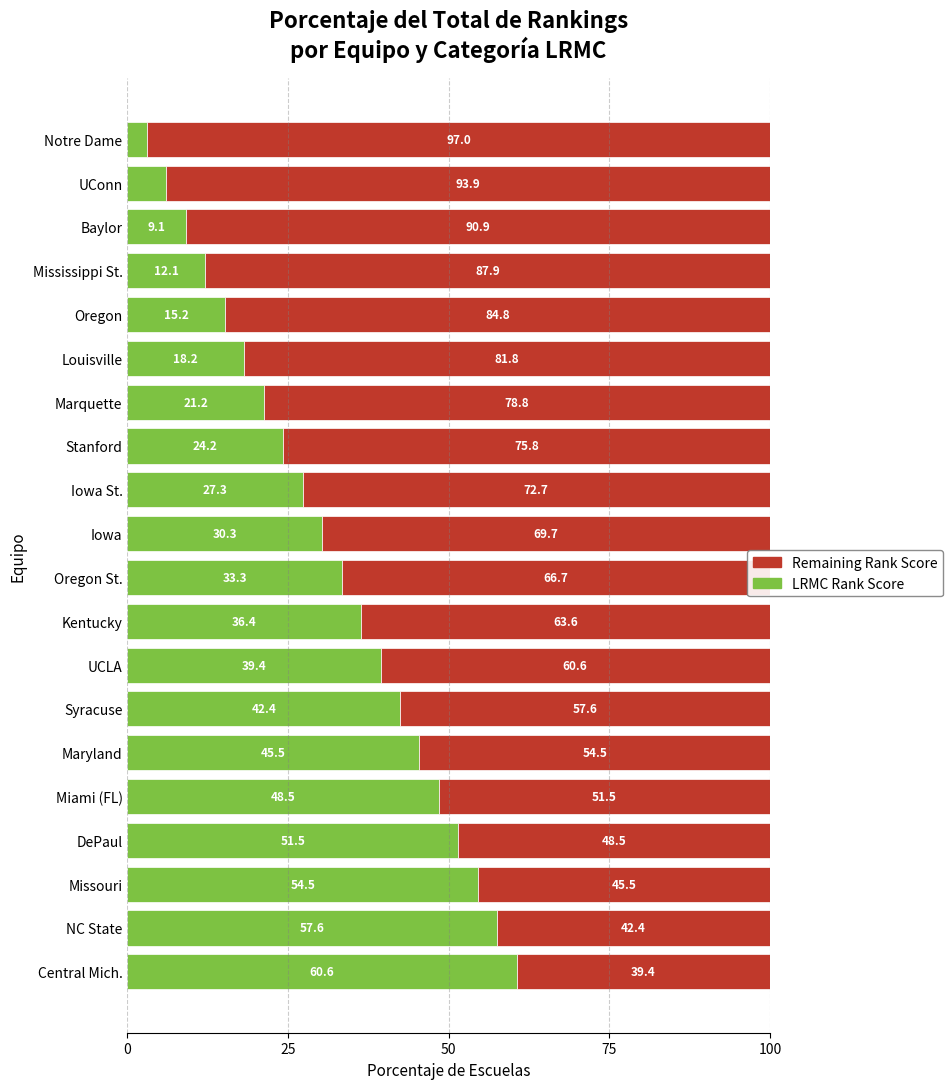

What are all the series names shown in the legend?

Remaining Rank Score, LRMC Rank Score